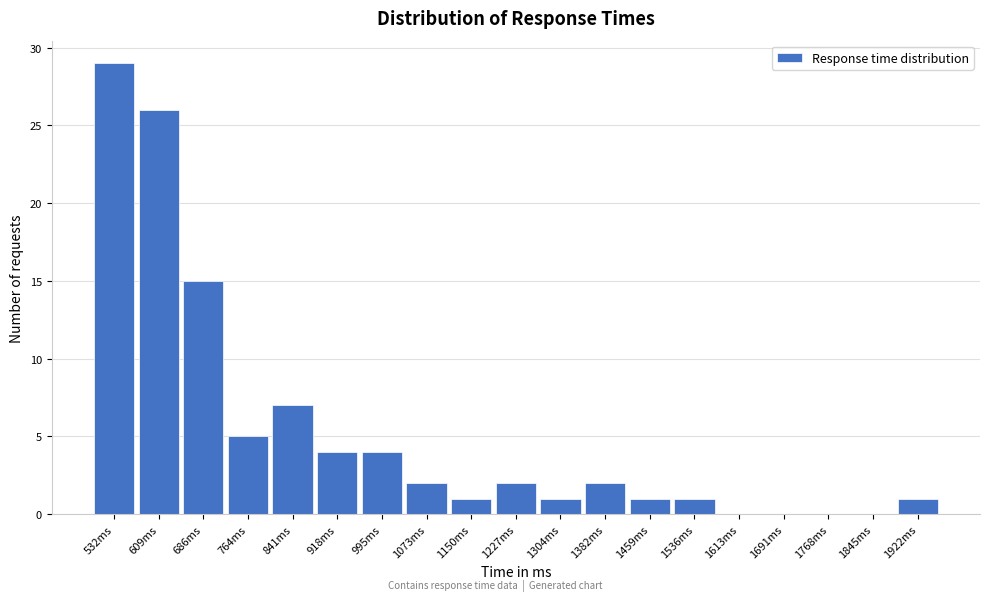

Reading left to right, what are all the values shown in this chart?

532ms=29	609ms=26	686ms=15	764ms=5	841ms=7	918ms=4	995ms=4	1073ms=2	1150ms=1	1227ms=2	1304ms=1	1382ms=2	1459ms=1	1536ms=1	1613ms=0	1691ms=0	1768ms=0	1845ms=0	1922ms=1